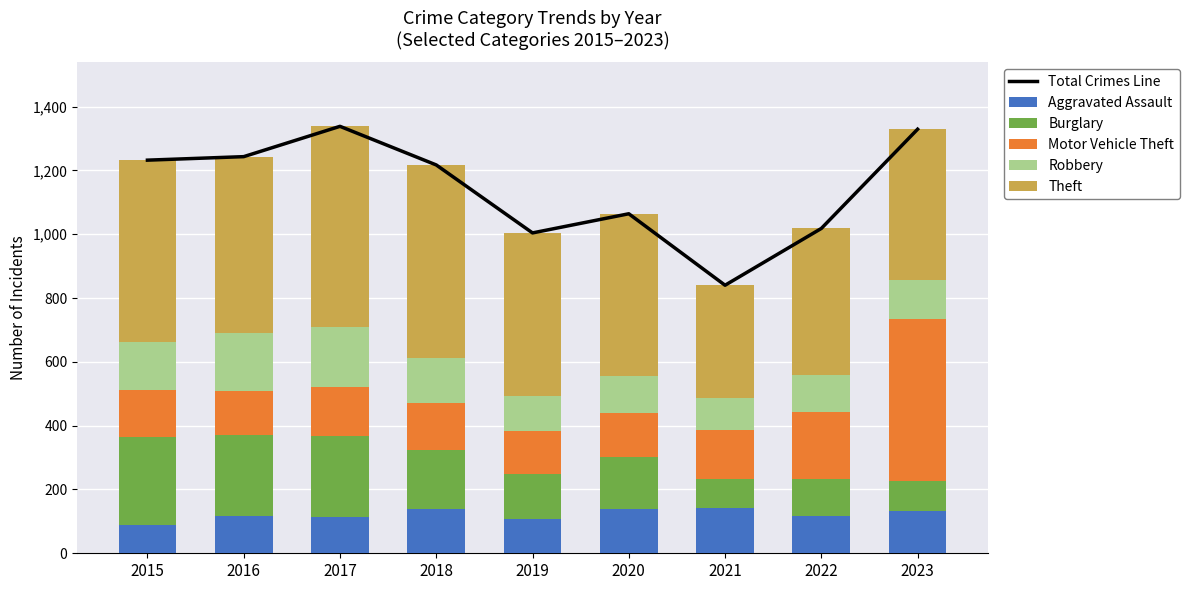

Is the value of Burglary at 2021 greater than the value of Aggravated Assault at 2021?

No